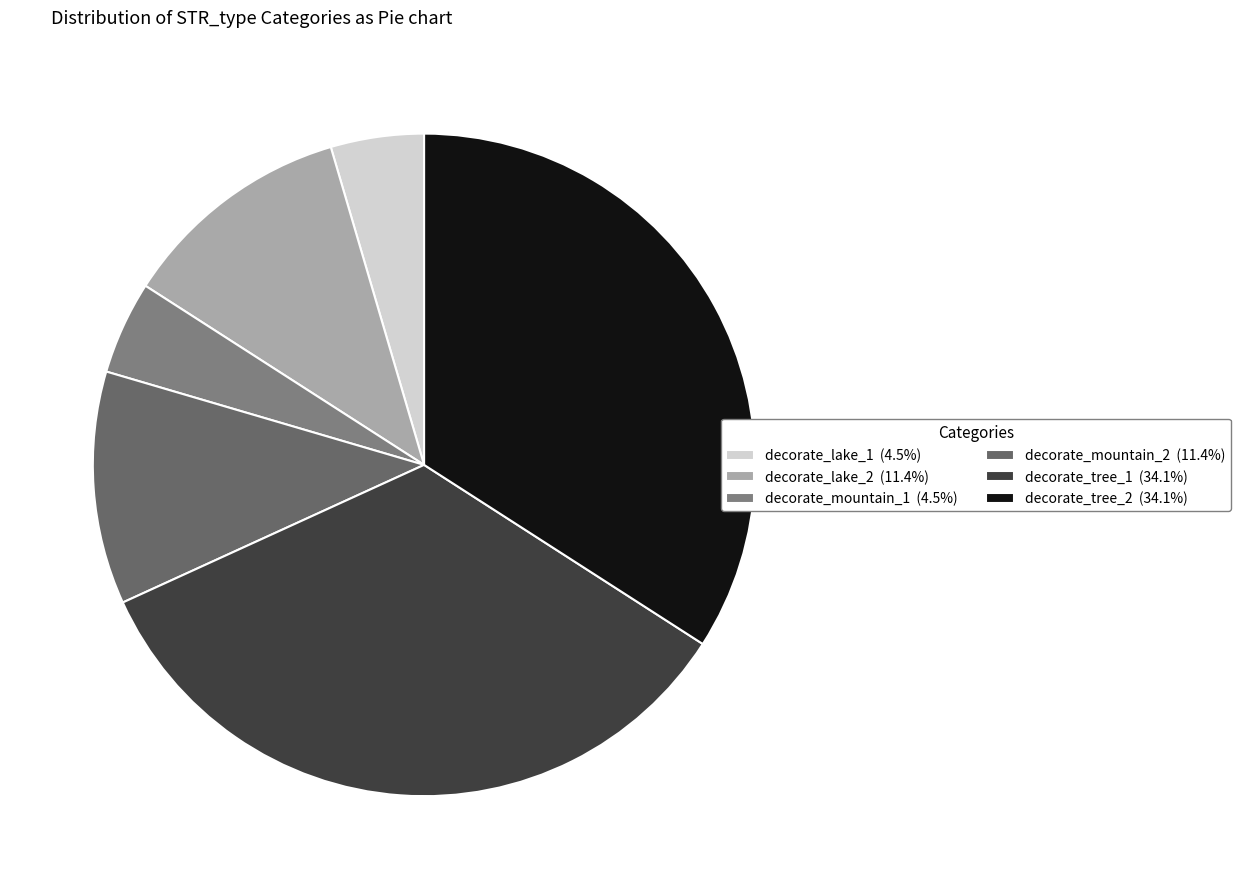

Which slice is the largest?

decorate_tree_1